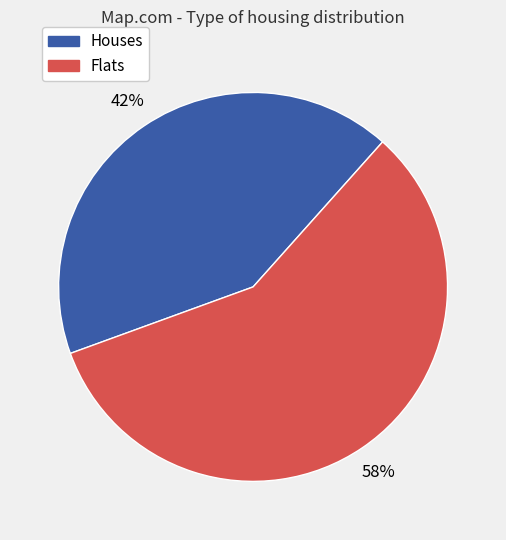

Which category accounts for the majority?

Flats